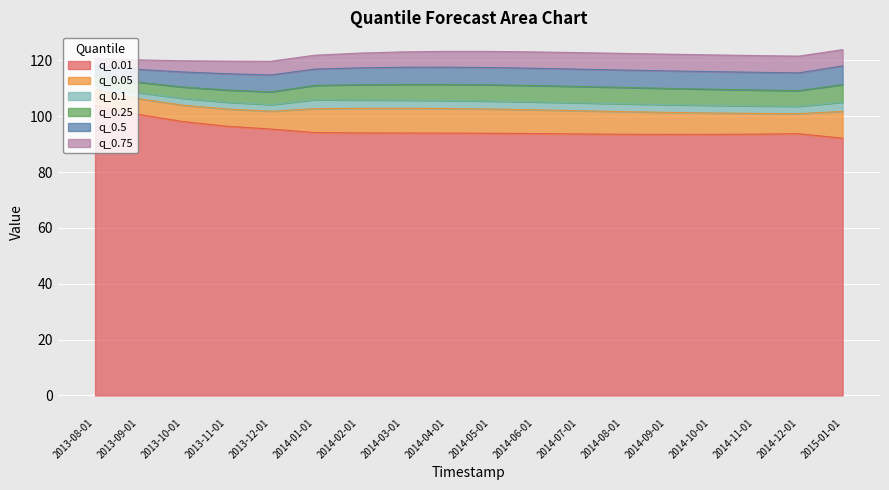

What is the difference between the highest and lowest values at 2014-04-01?

29.3